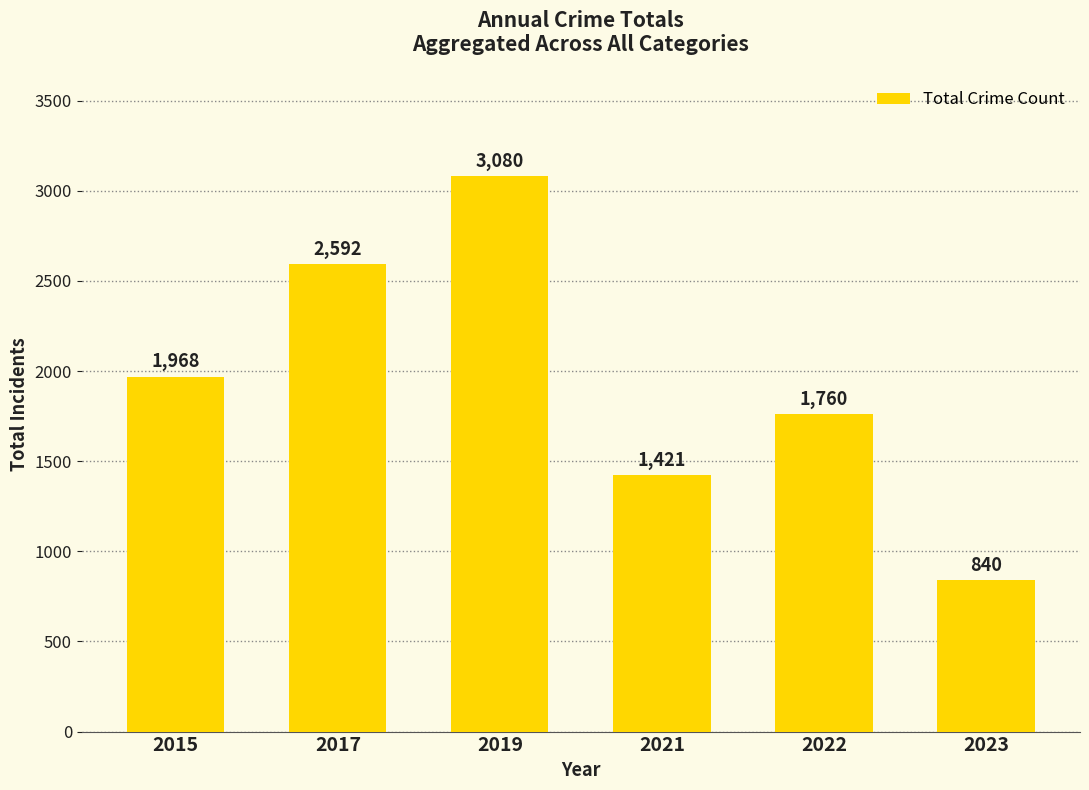

What is the approximate value at 2019?

3080